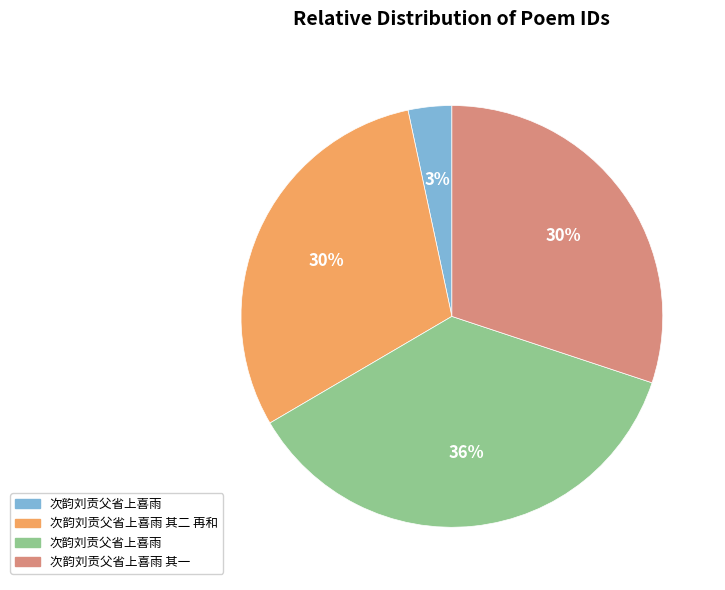

Is there any slice that represents more than half of the pie?

No